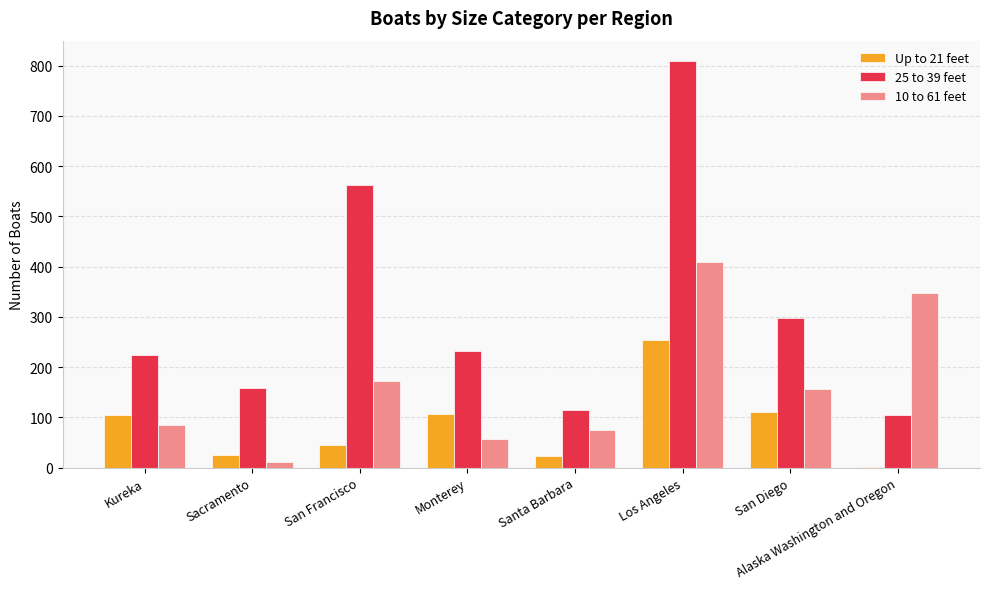

What is the greatest value displayed?

809